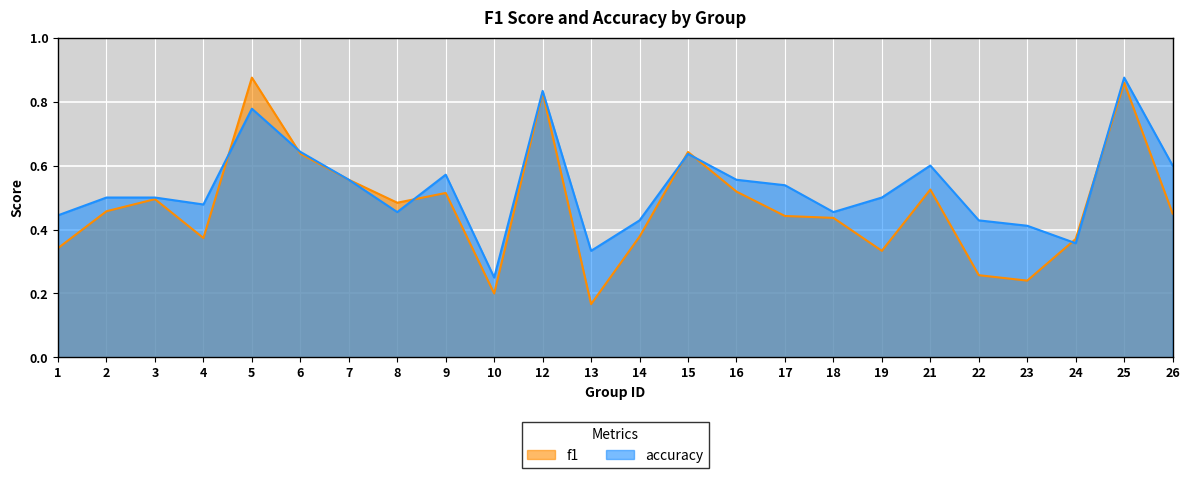

What is the maximum value for f1?

0.9